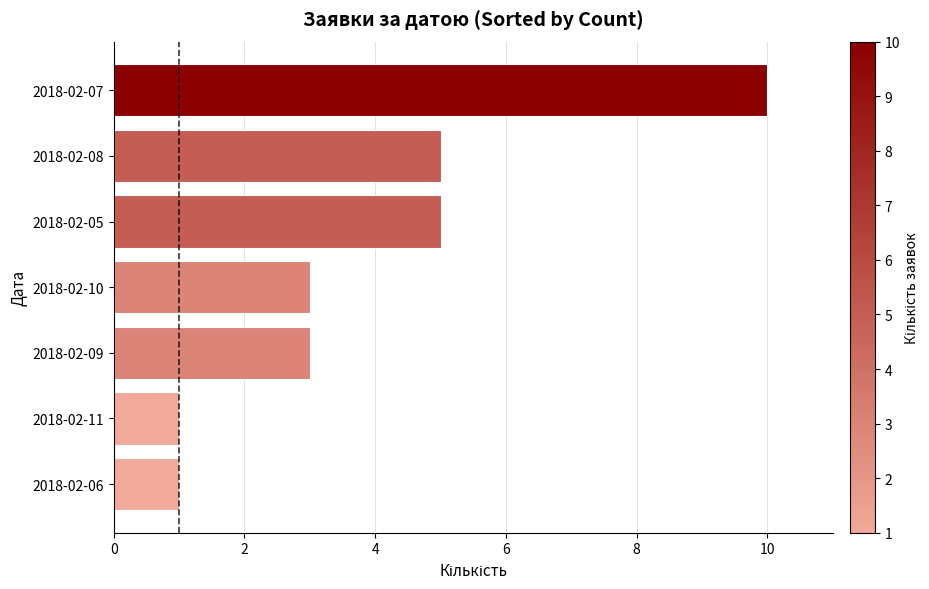

True or false: the data shows 1 at 2018-02-10.

False